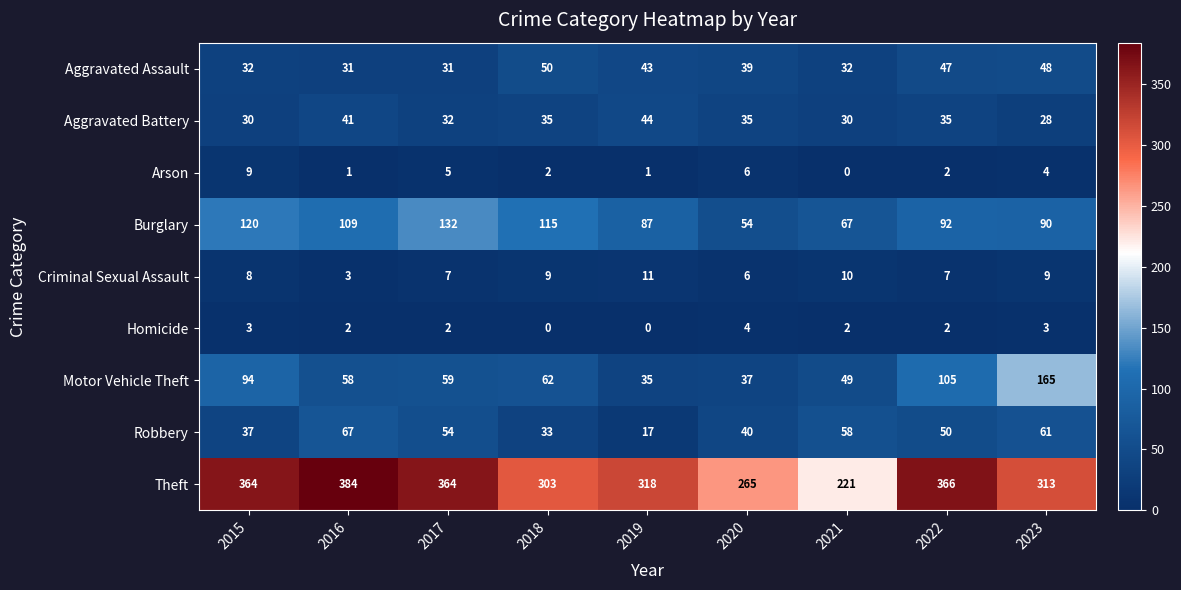

What is the average value of the Burglary series?

96